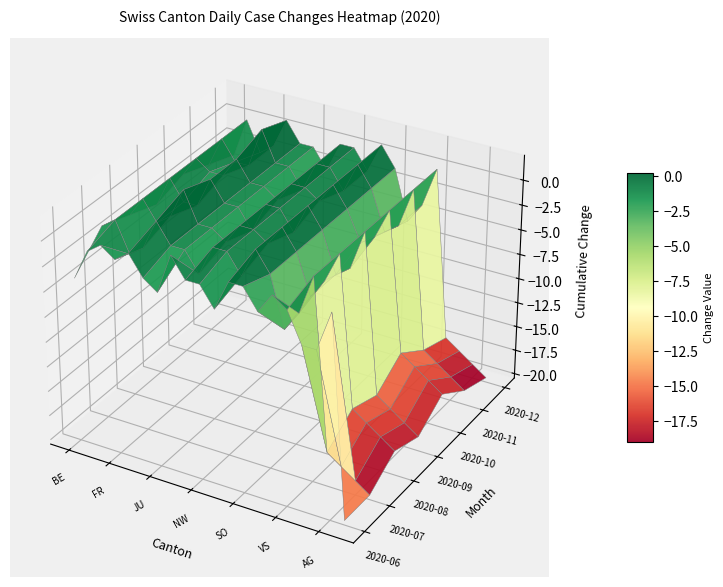

What is the minimum value shown in the chart?

-20